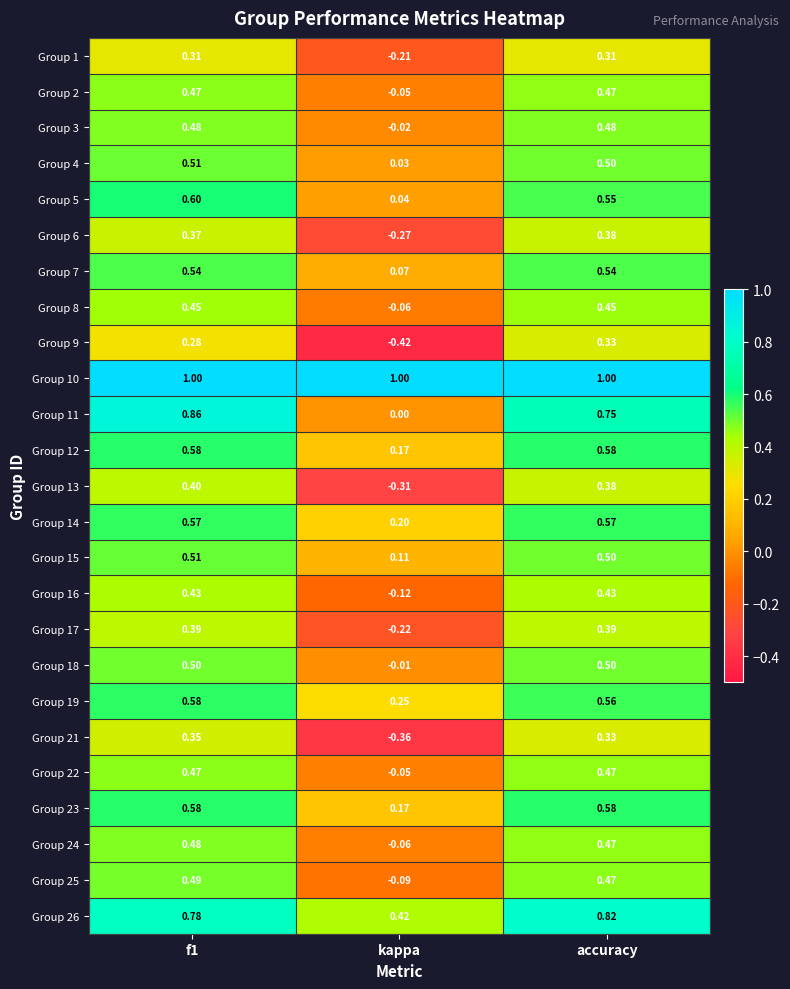

Is the value of Group 22 at f1 greater than the value of Group 9 at kappa?

Yes